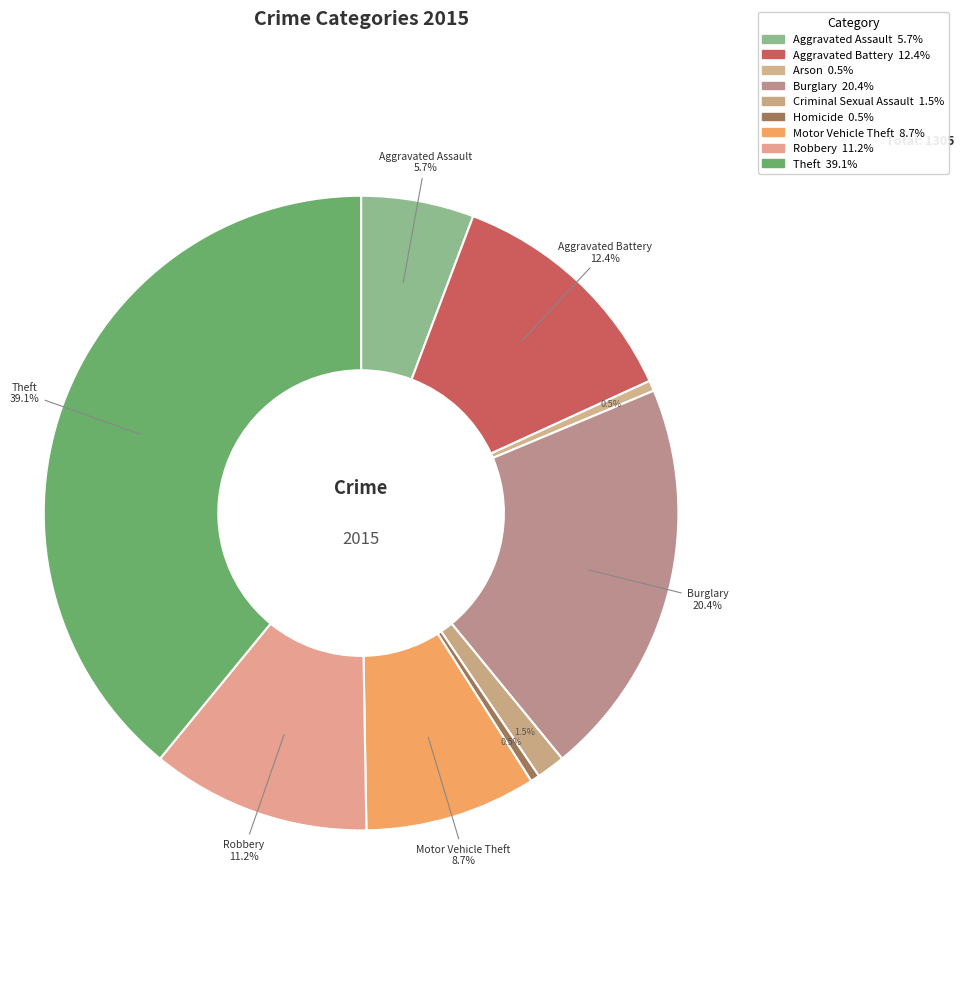

To the nearest percent, what is the combined percentage of Criminal Sexual Assault and Burglary?

22%